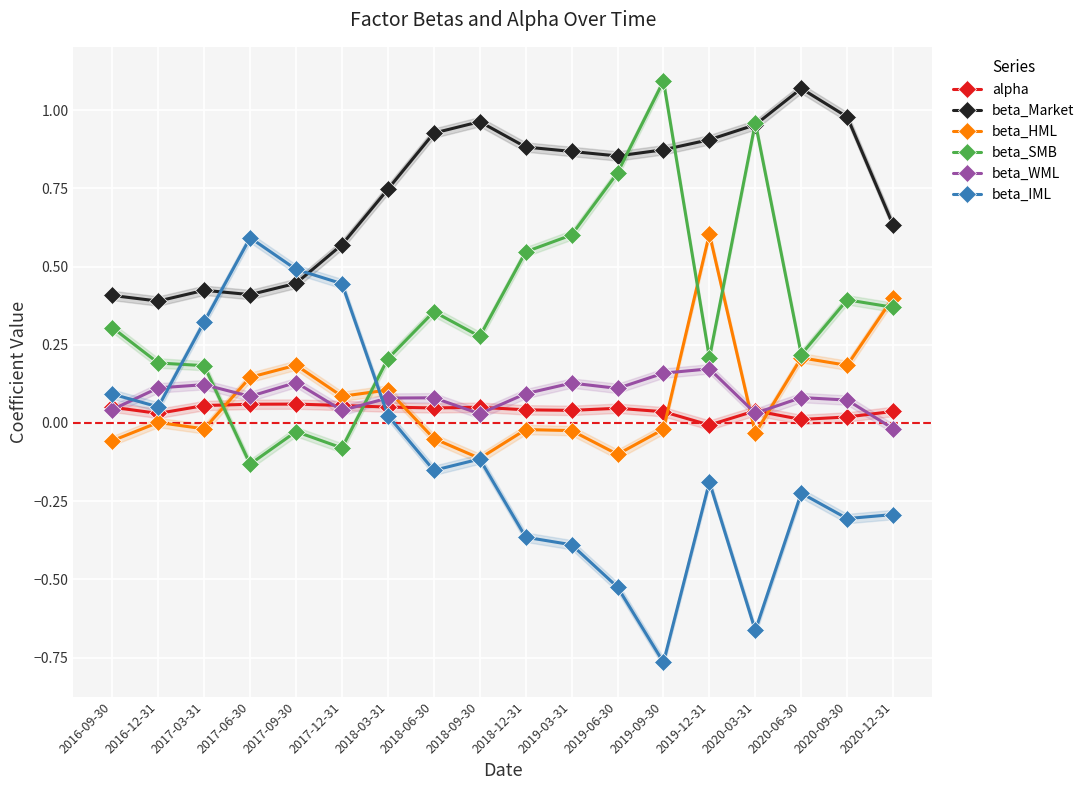

What is the highest value of the beta_WML series?

0.2